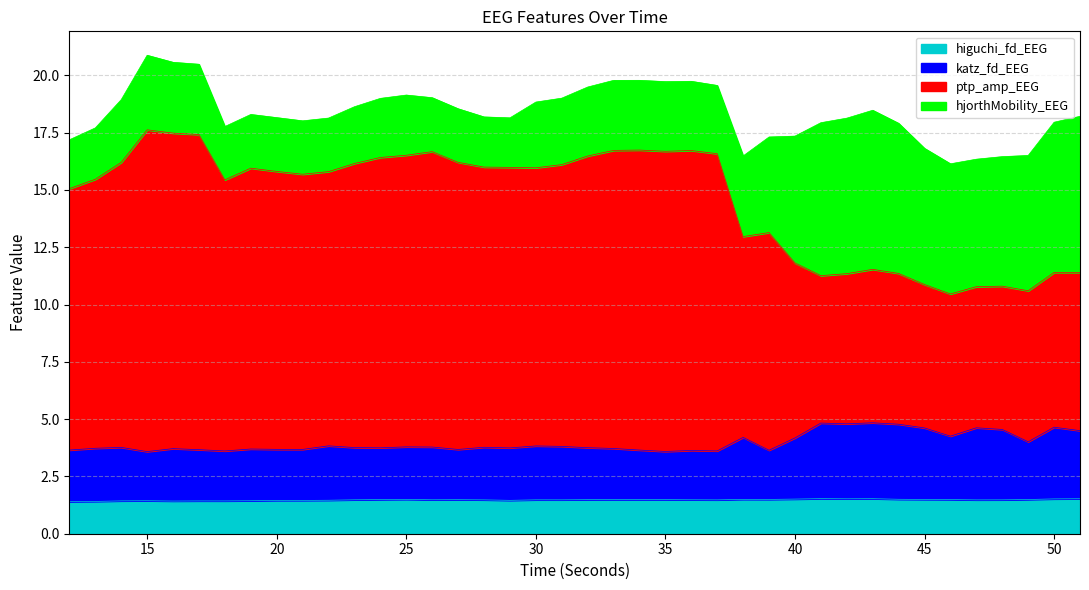

What is the highest value of the higuchi_fd_EEG series?

1.5